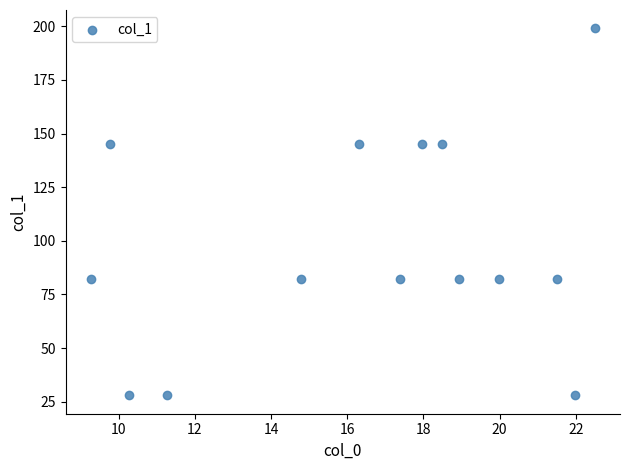

What is the range of Y values (max minus min)?

171